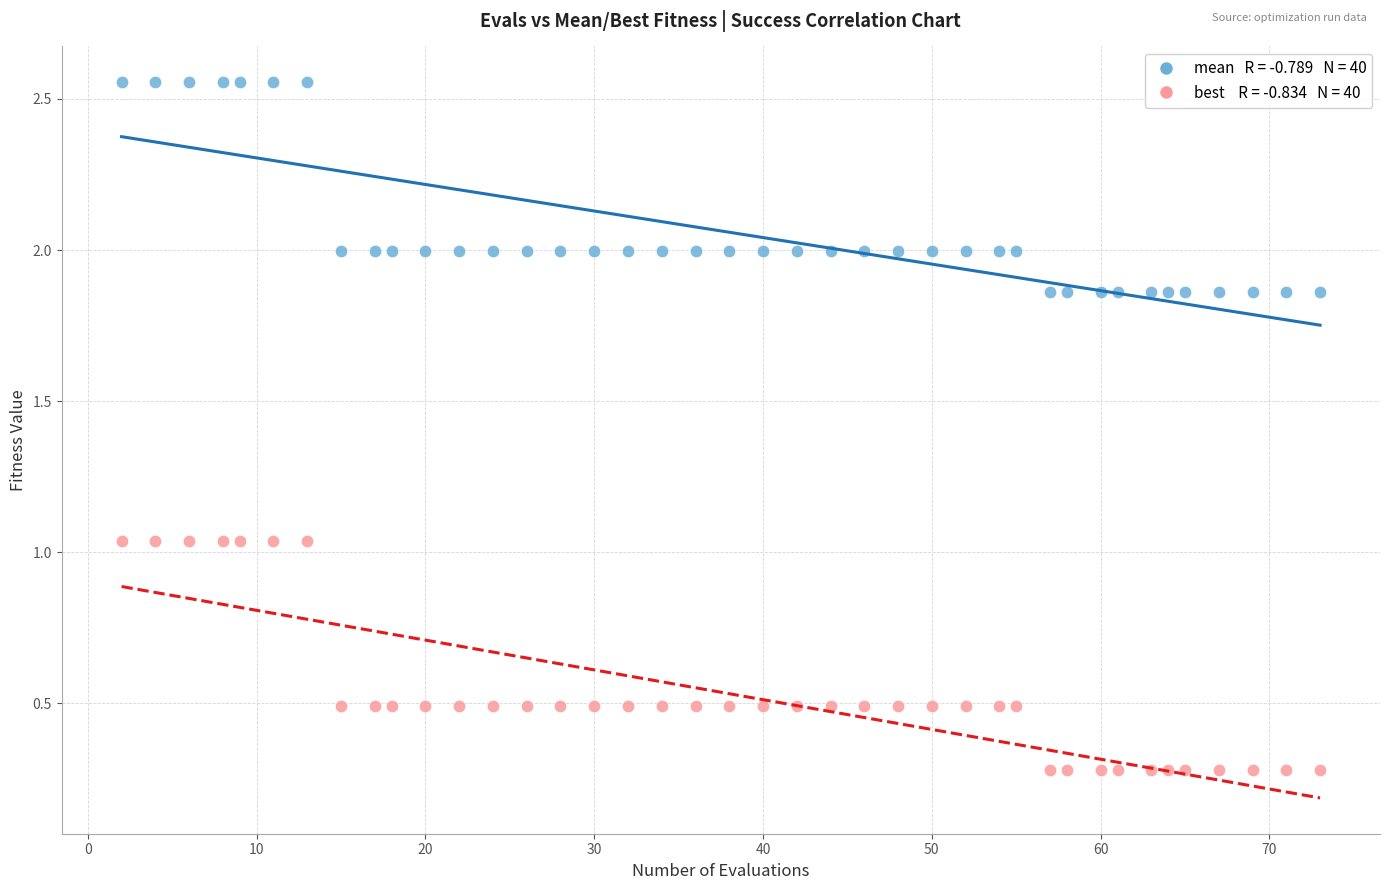

Across all data points, what is the range of X values (max minus min)?

71.0